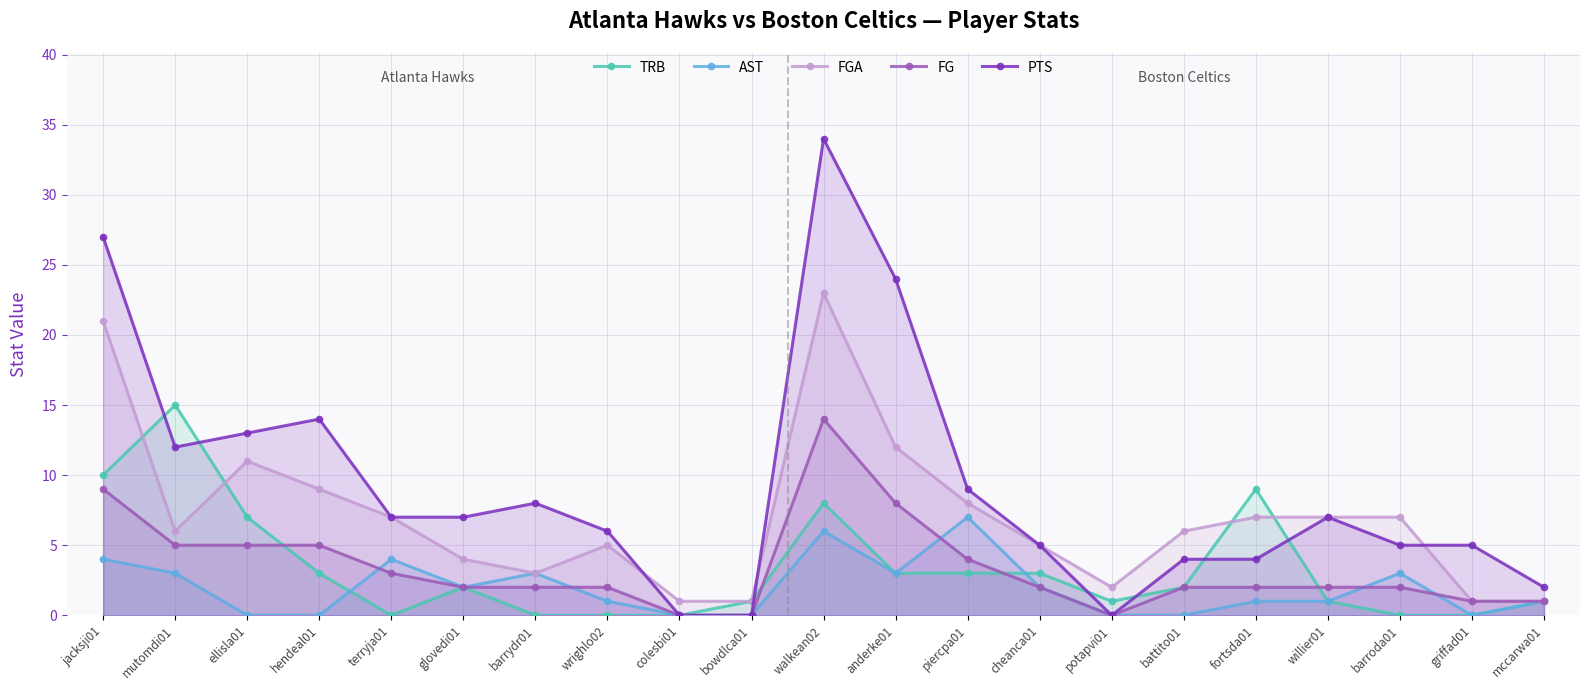

What are all the series names shown in the legend?

TRB, AST, FGA, FG, PTS